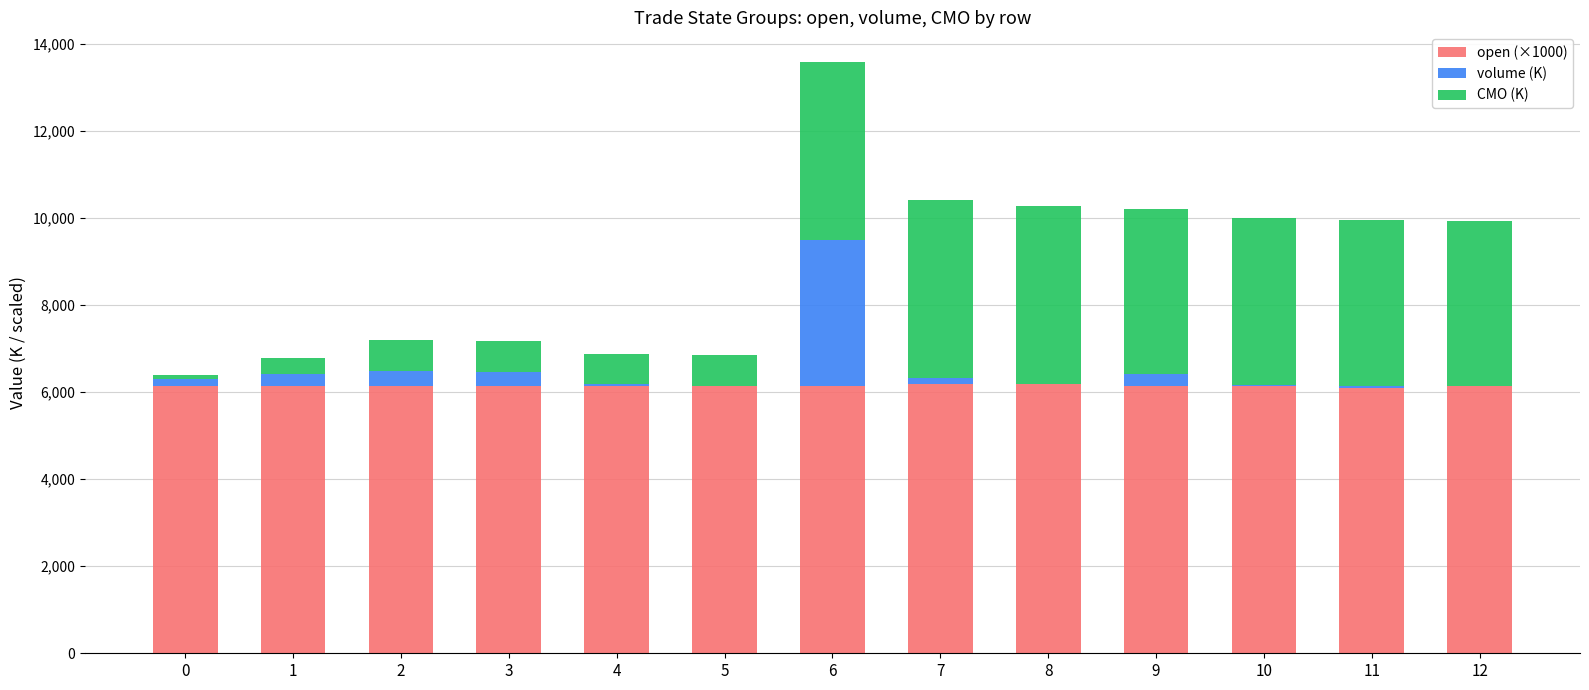

At which category is the sum across all series the highest?

6